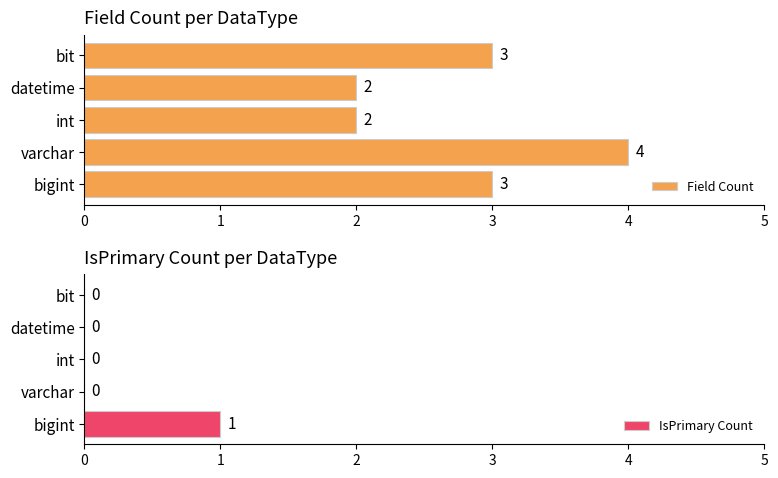

What value does the Field Count series have at bigint?

3